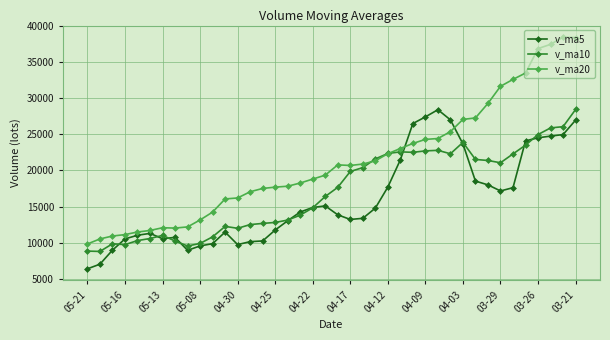

Which series ends up on top after the final intersection of v_ma20 and v_ma5?

v_ma20